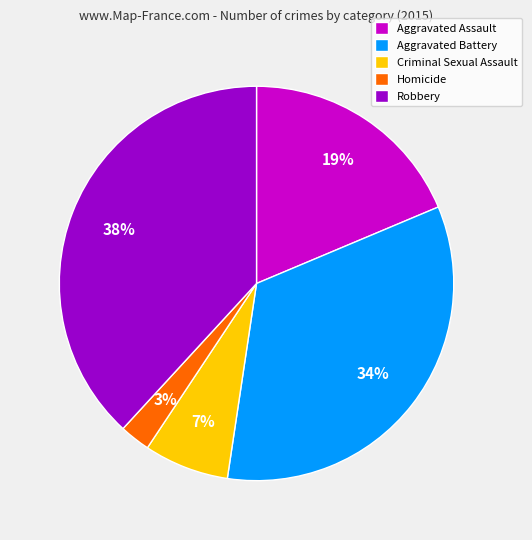

How many slices are in this pie chart?

5